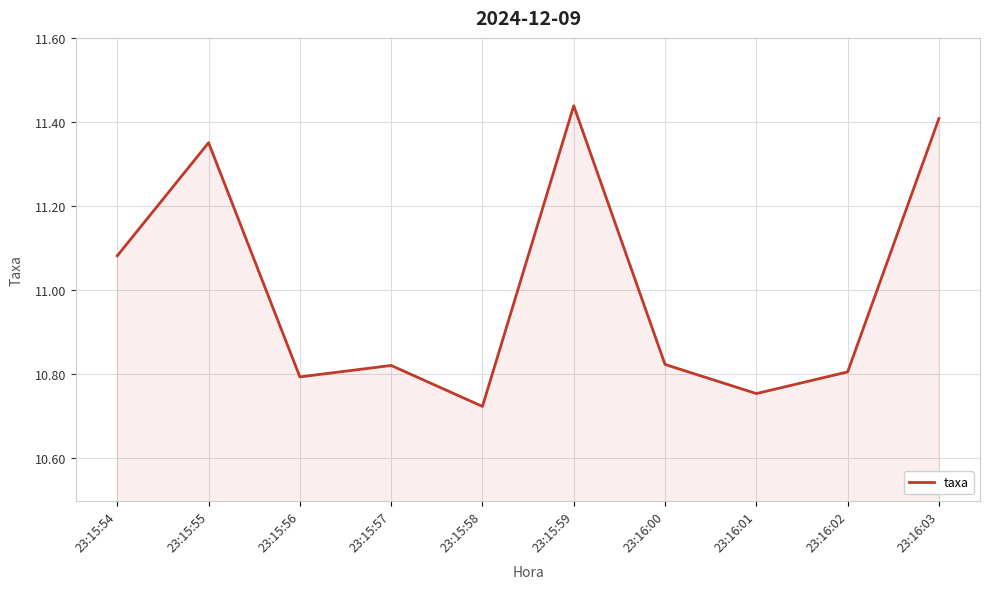

The chart shows a value of 19.1 at 23:15:54. True or false?

False